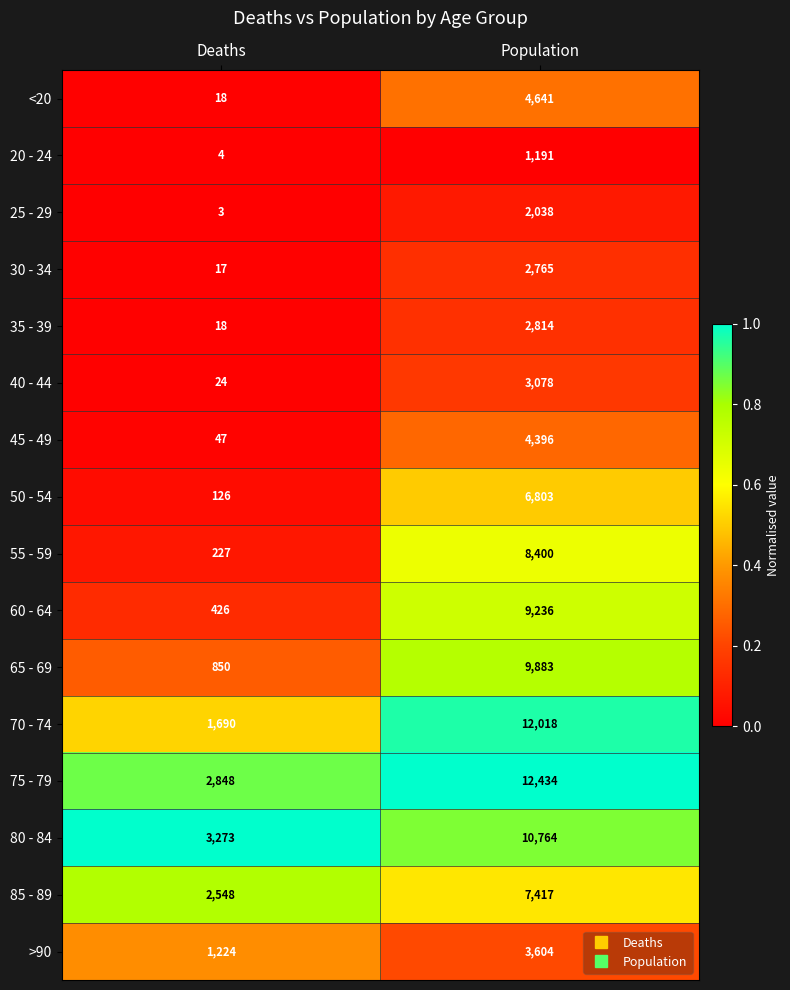

The value of 20 - 24 at Population is 1191. True or false?

True